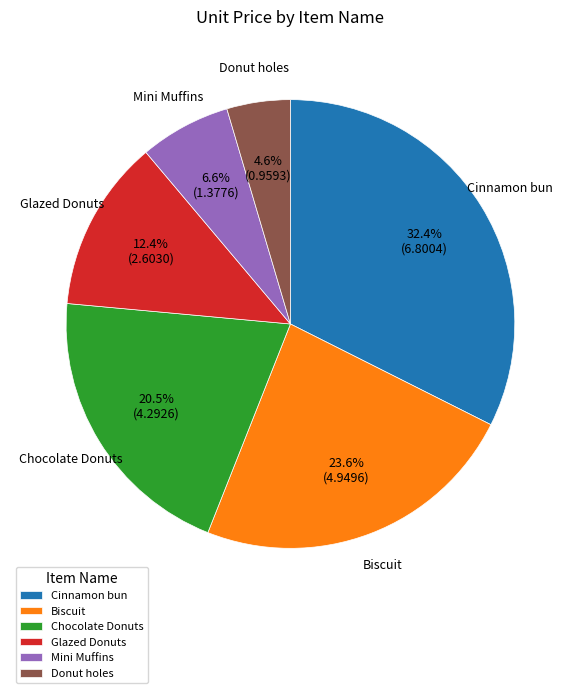

How many slices are in this pie chart?

6